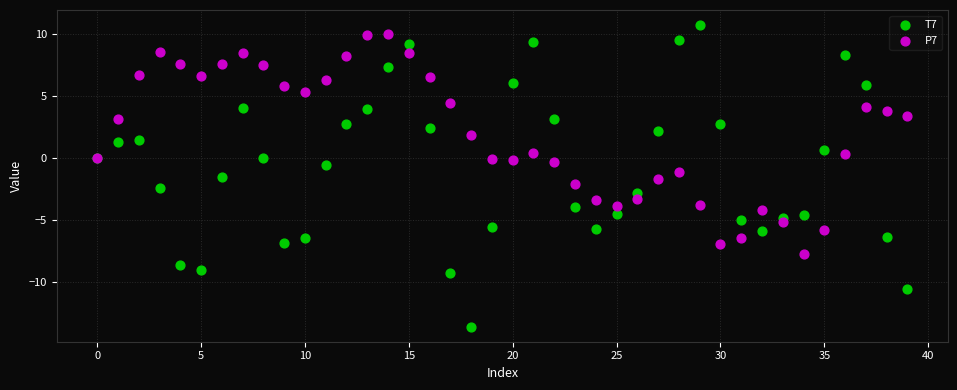

Which series reaches the minimum Y coordinate?

T7